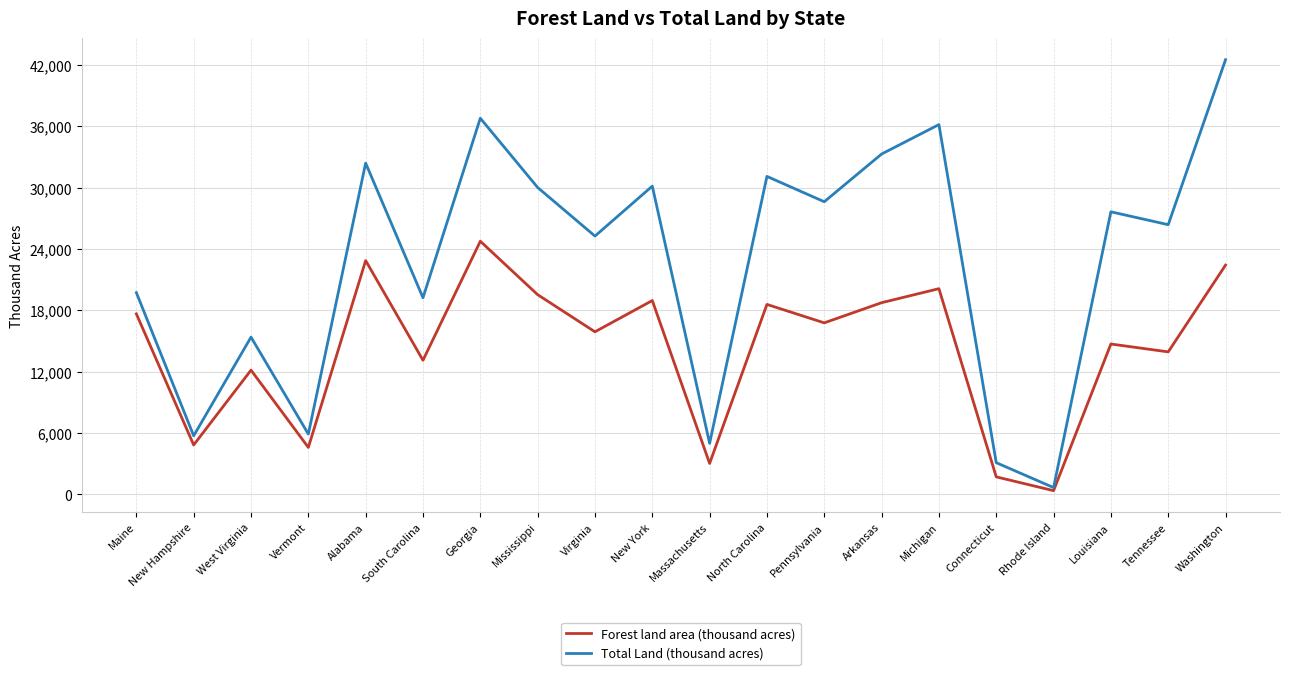

What is the total value across all series at Louisiana?

42362